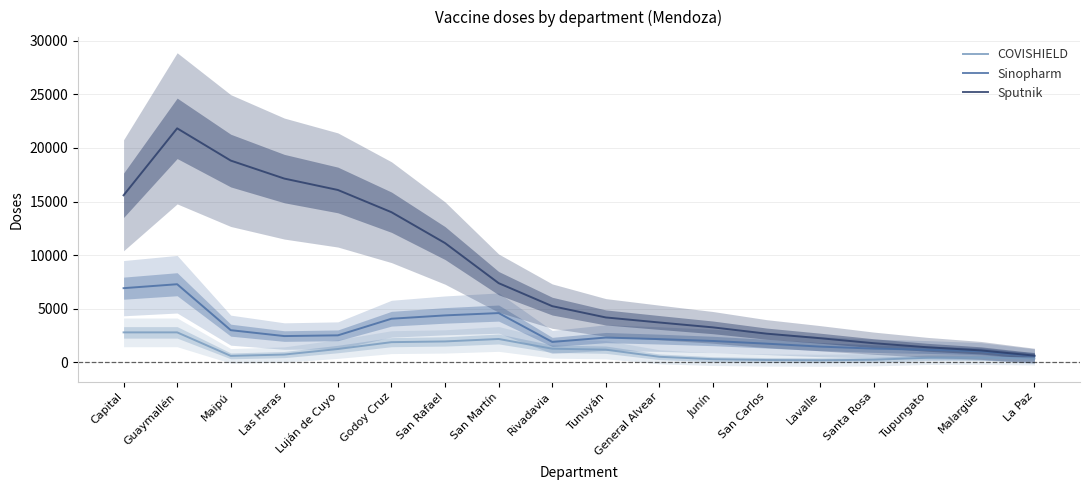

Where is the first local maximum for Sputnik?

Guaymallén